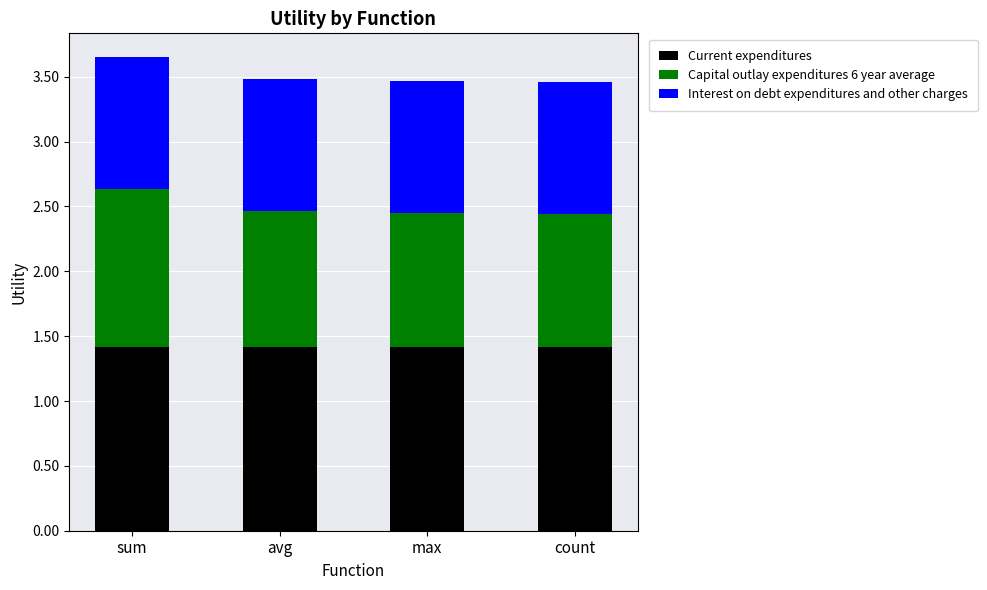

Does the chart contain stacked bars?

Yes